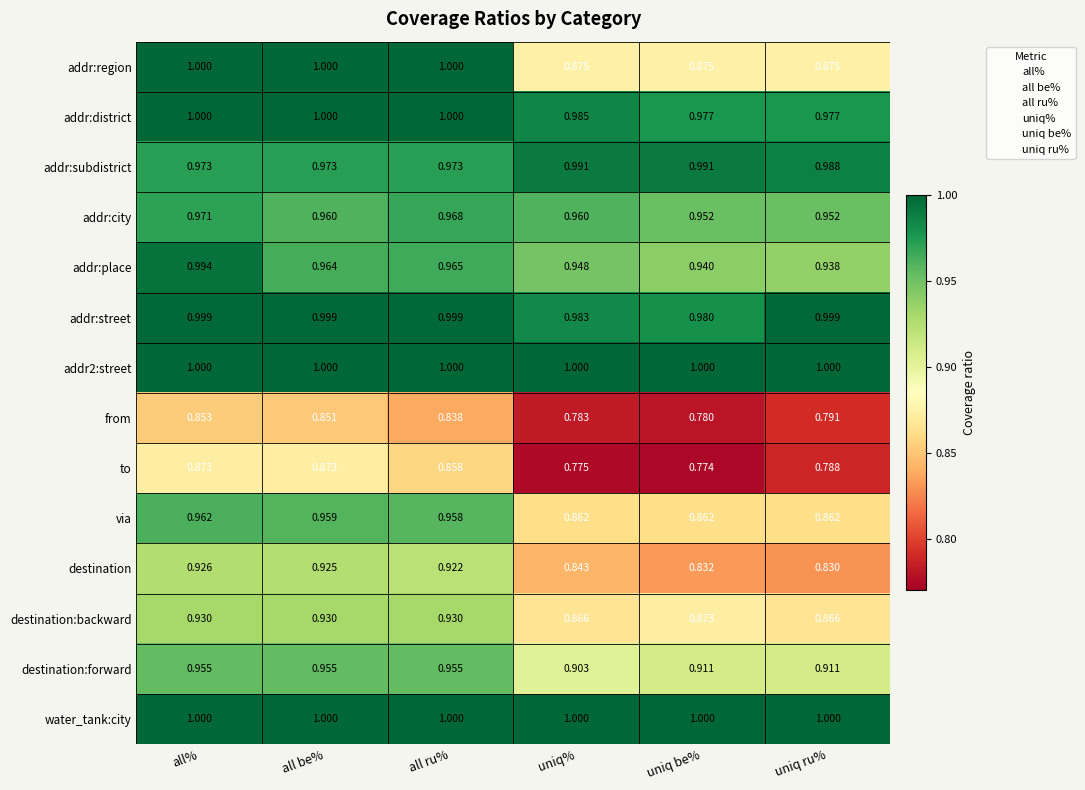

At which category is the sum across all series the highest?

all%